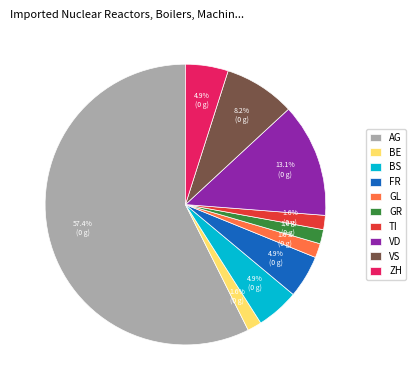

Which slice is the largest?

AG